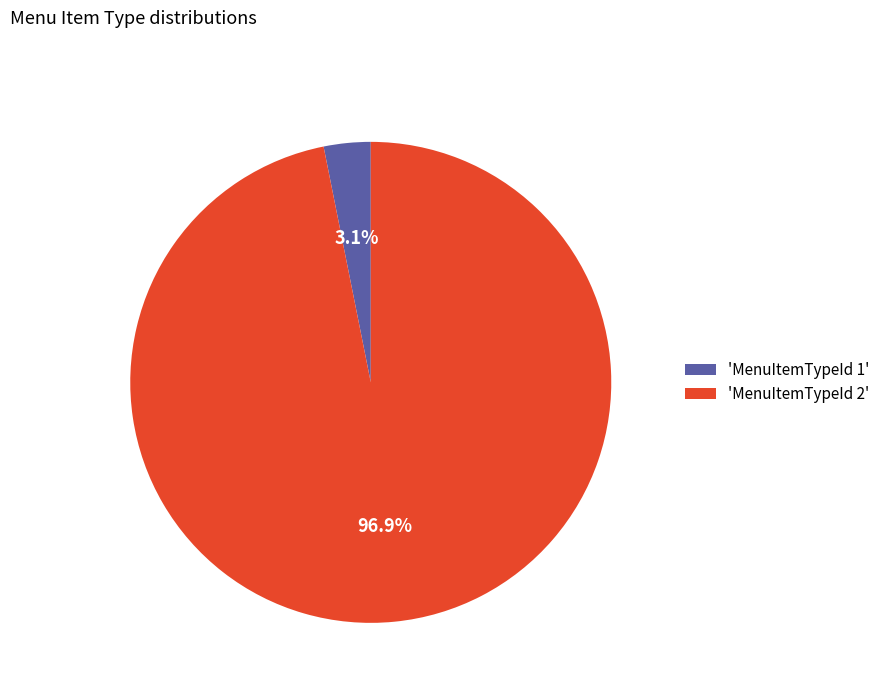

What is the largest slice in the pie chart?

'MenuItemTypeId 2'